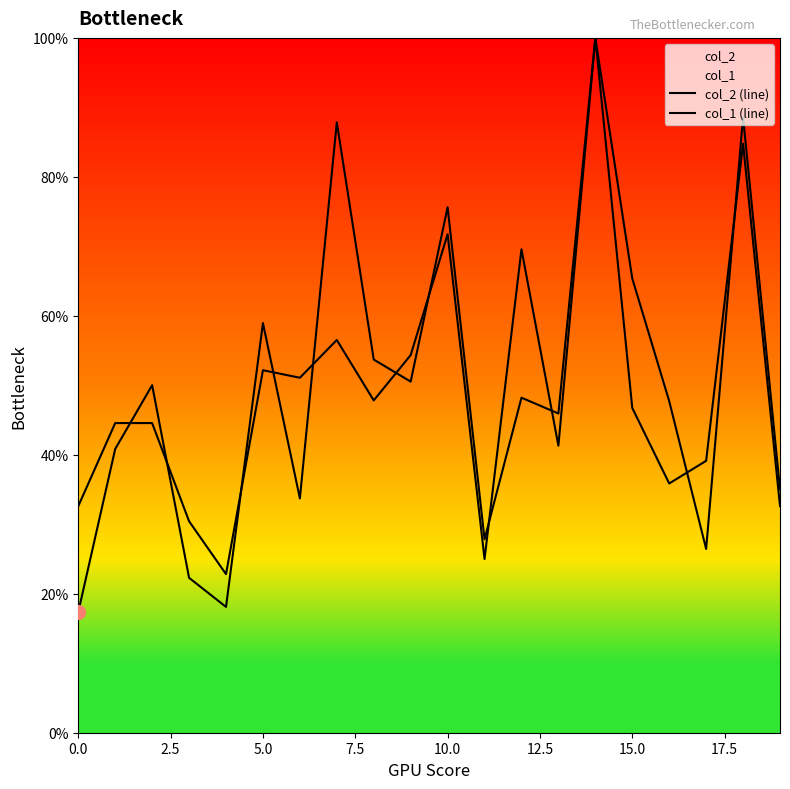

Rank the series at 17 from highest to lowest value.

col_1 (line), col_2 (line)